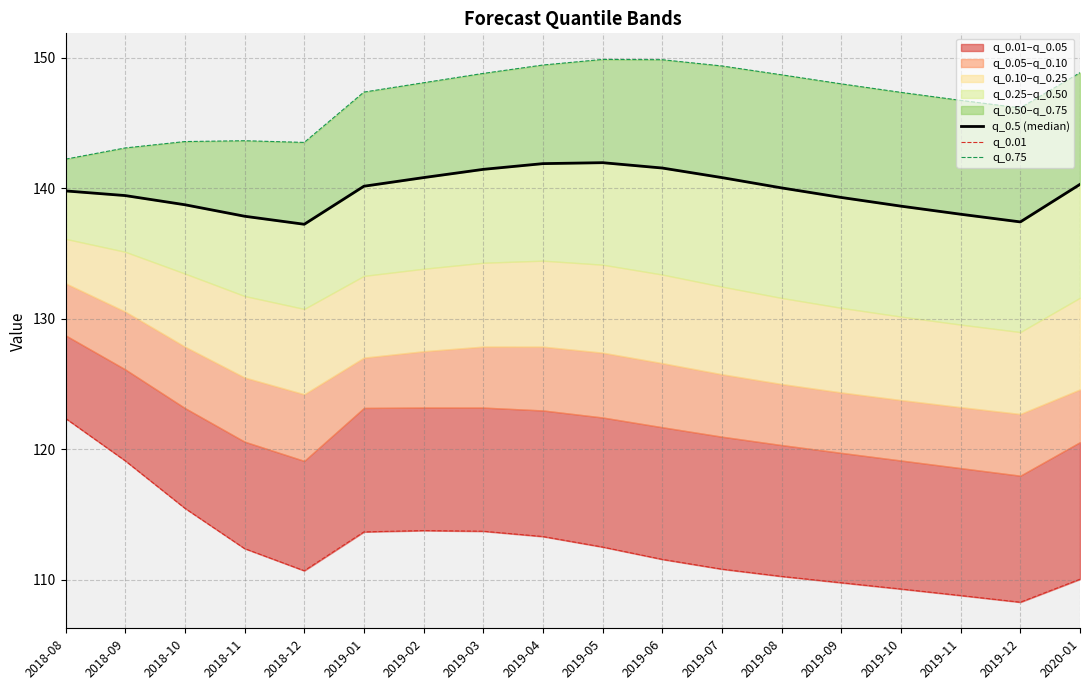

At which category is the sum across all series the highest?

2019-04